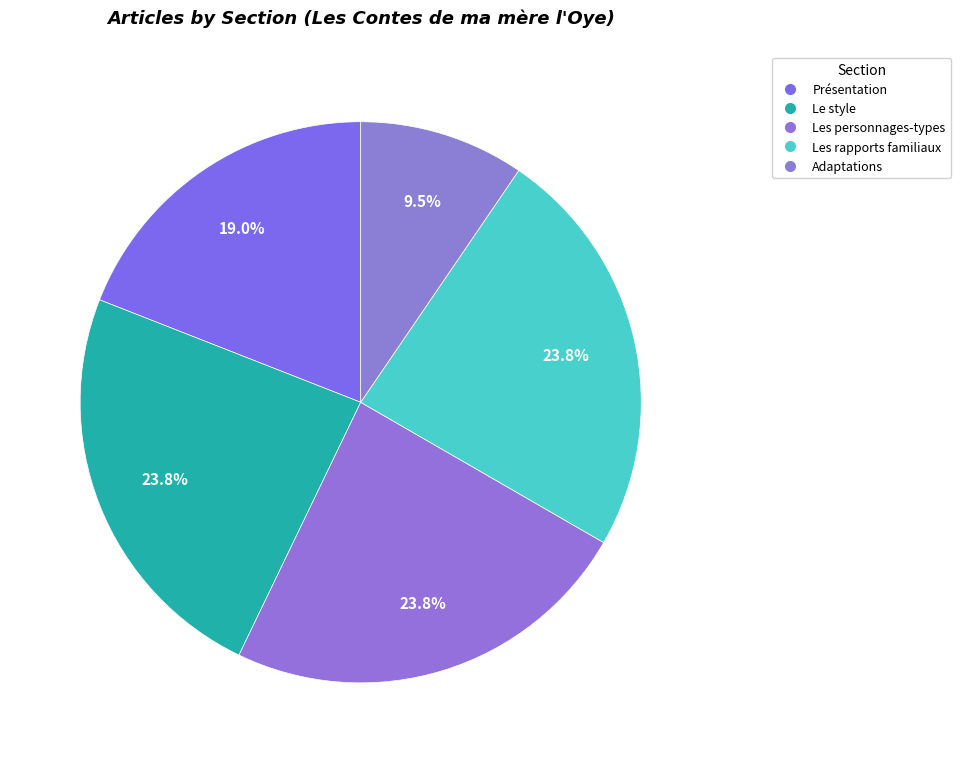

Is there any slice that represents more than half of the pie?

No